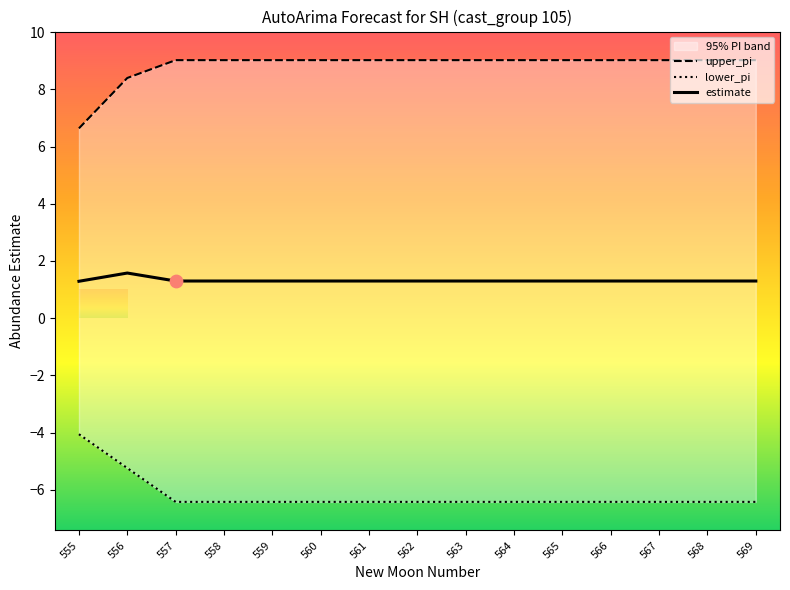

Which series has the largest total across all categories?

upper_pi